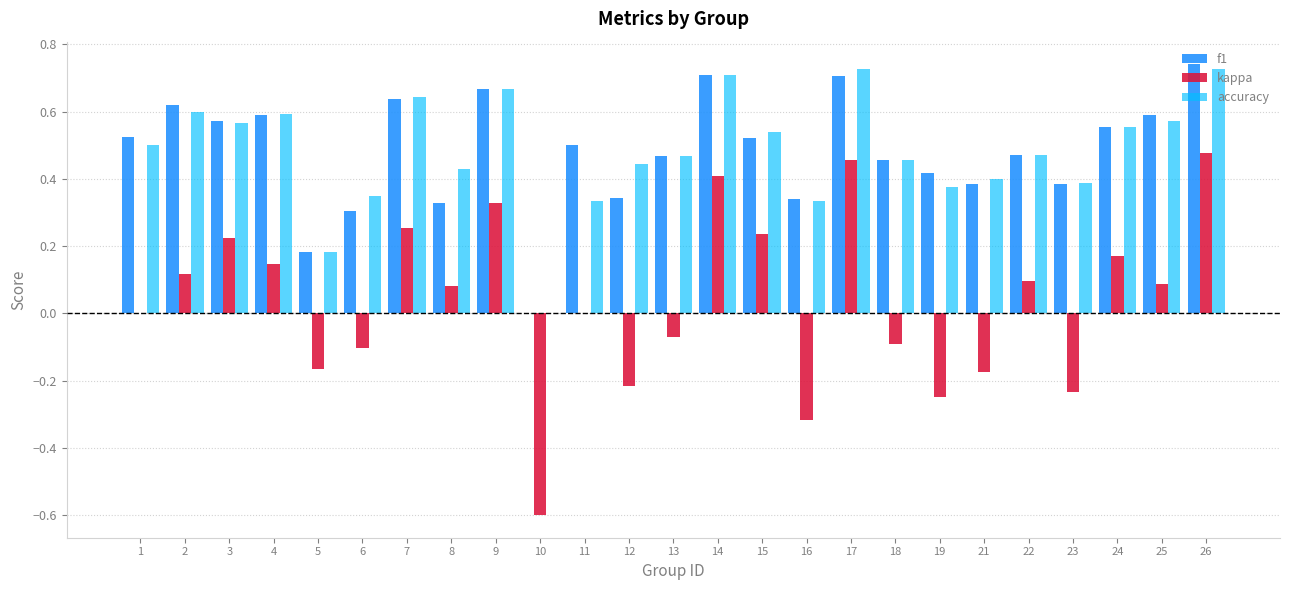

The value of accuracy at 11 is 0.5. True or false?

False